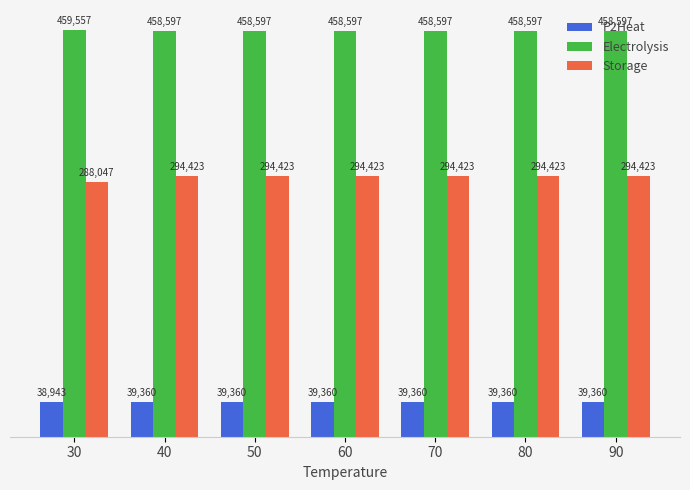

How many bars are there in each group?

3